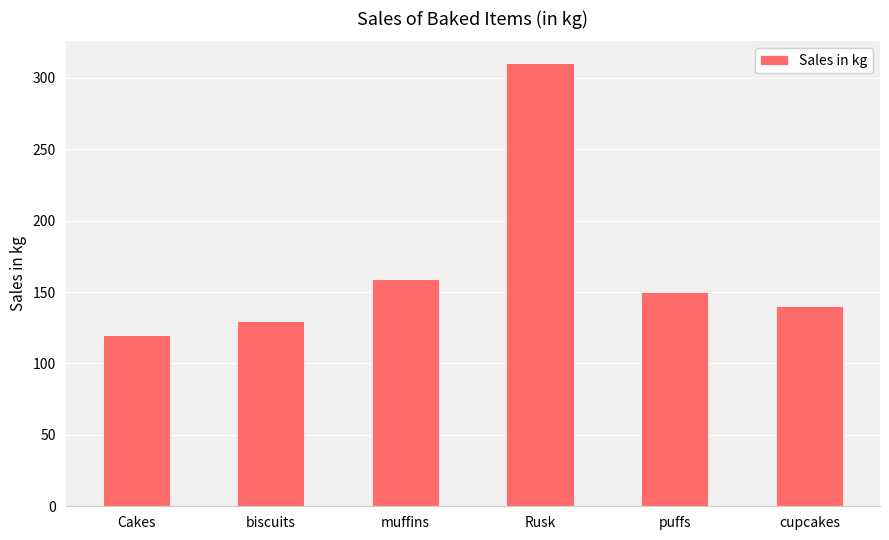

Approximately how many times larger is the value at biscuits compared to puffs?

0.9